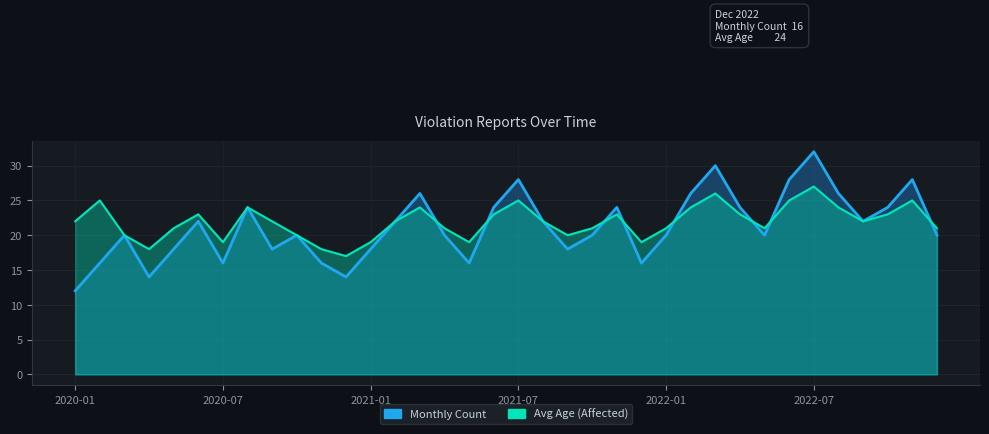

At which category does the chart reach its minimum across all series?

2020-01